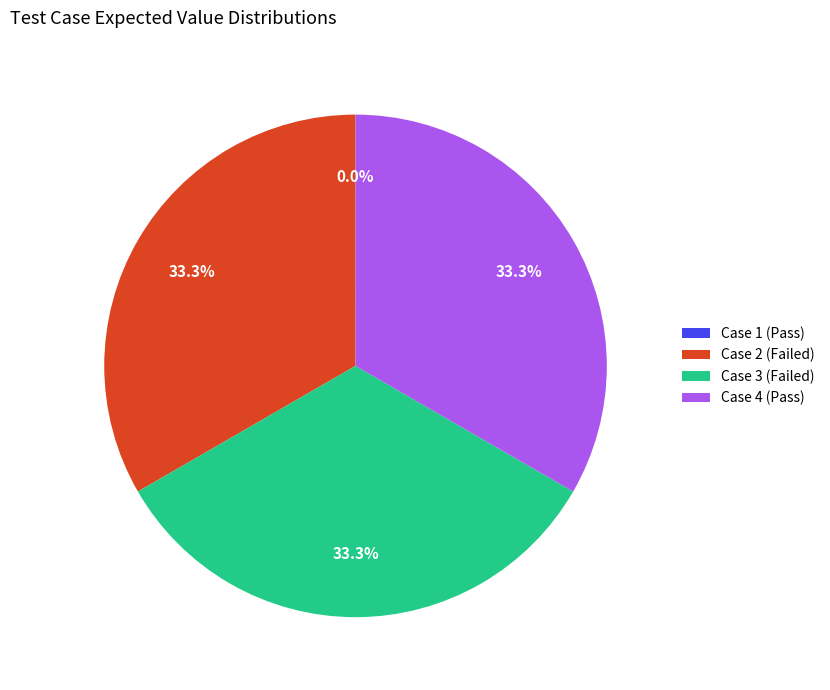

Combined, what portion of the pie is Case 4 (Pass) and Case 2 (Failed)?

66.7%